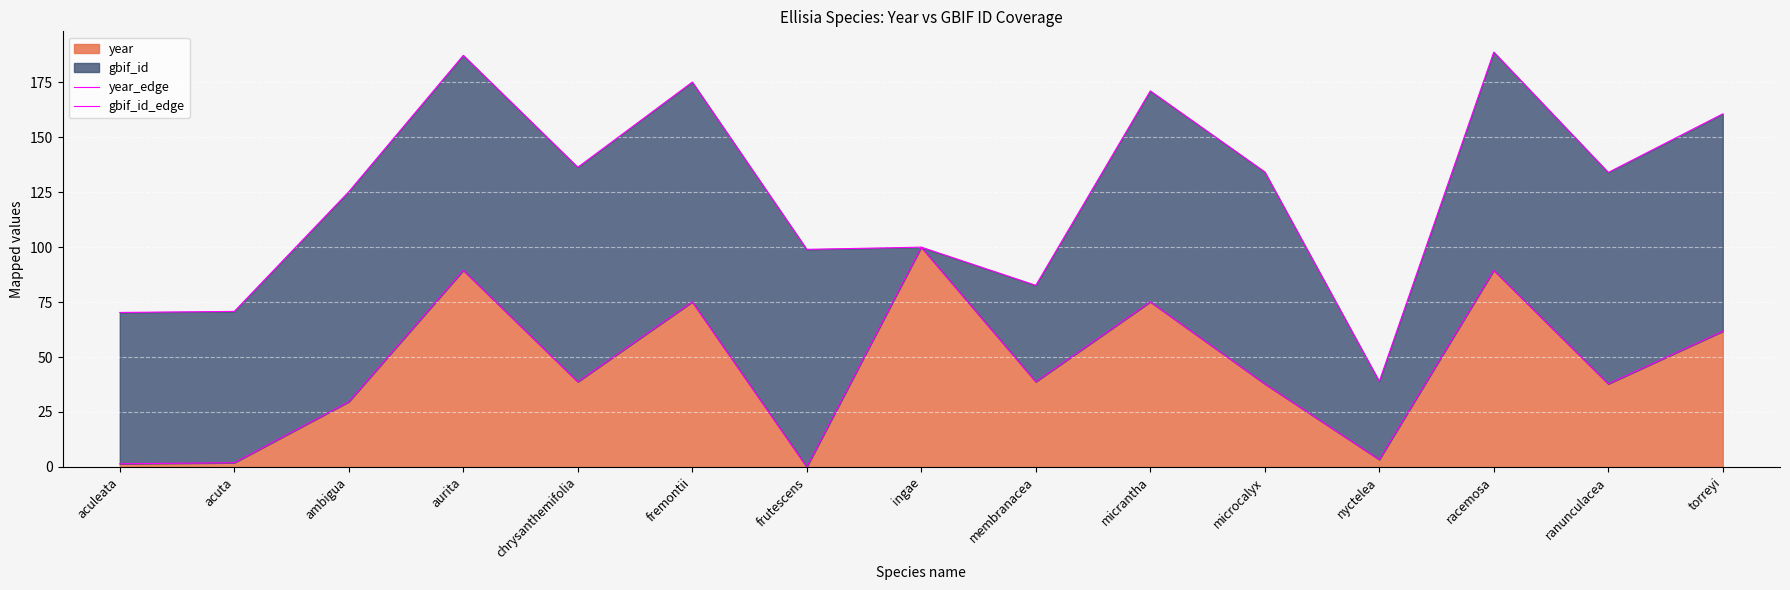

Where does the year_edge series first go above 38?

aurita